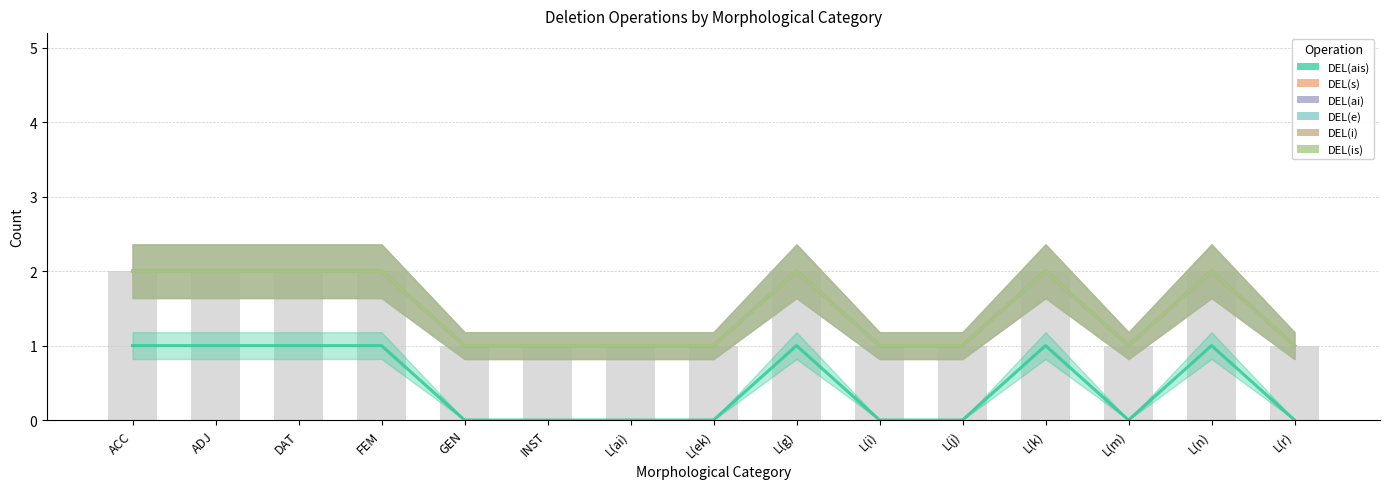

Count the DEL(is) values in the range 1 to 2.

15